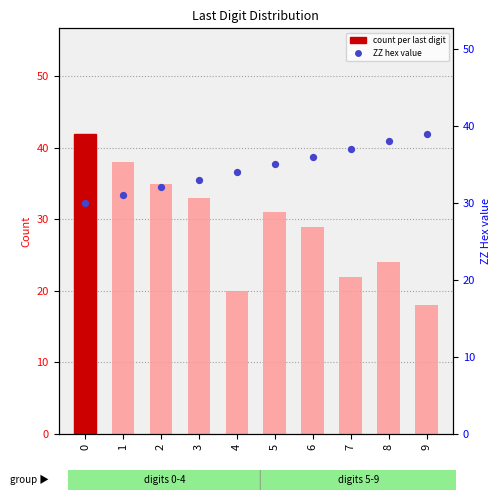

Which series reaches the maximum Y coordinate?

count per last digit